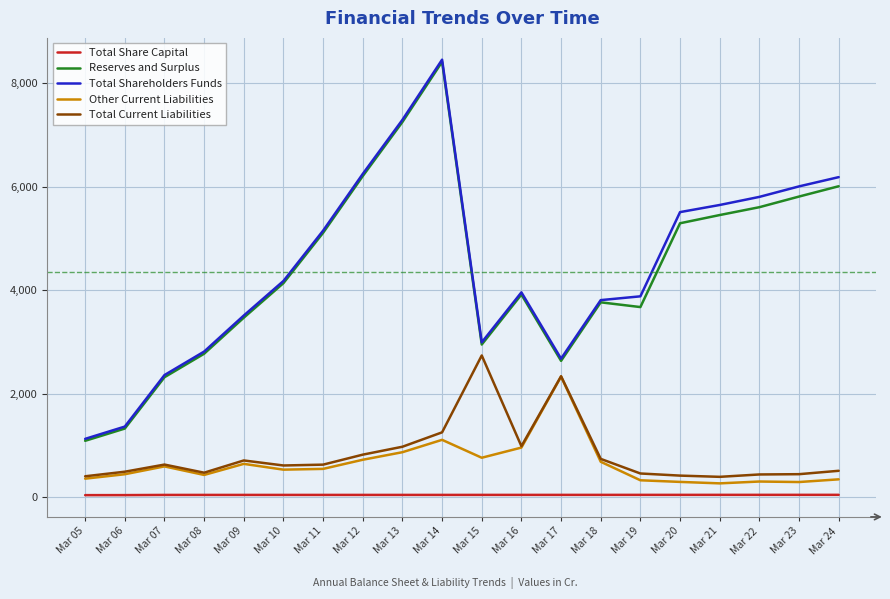

Which series has the largest range (max minus min)?

Total Shareholders Funds